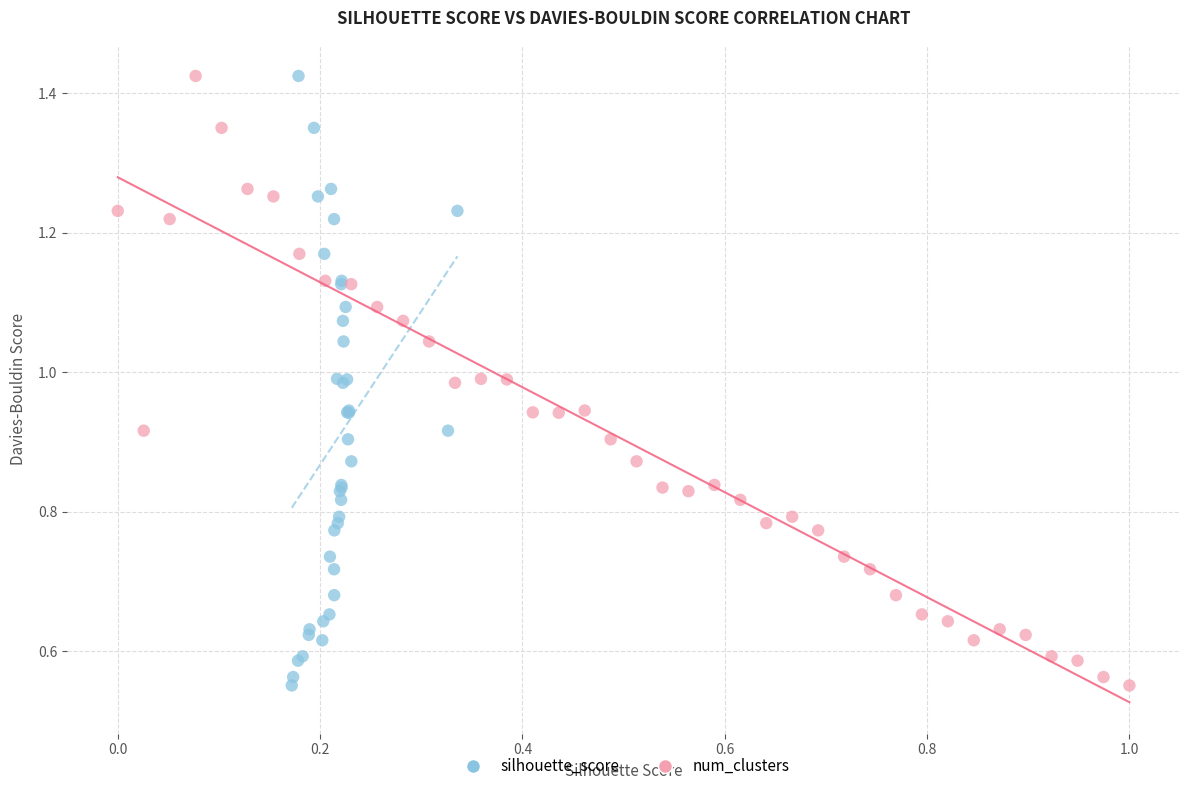

What are all the series names shown in the legend?

silhouette_score, num_clusters